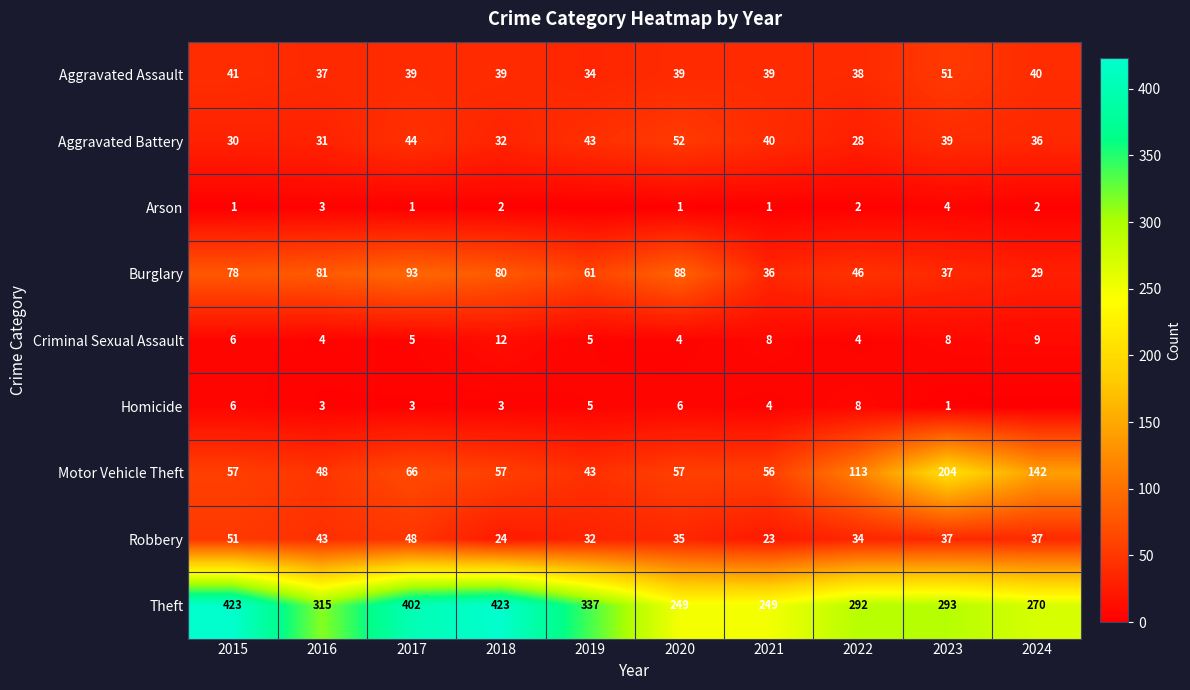

List the labels in order of Theft value, smallest first.

2020, 2021, 2024, 2022, 2023, 2016, 2019, 2017, 2015, 2018